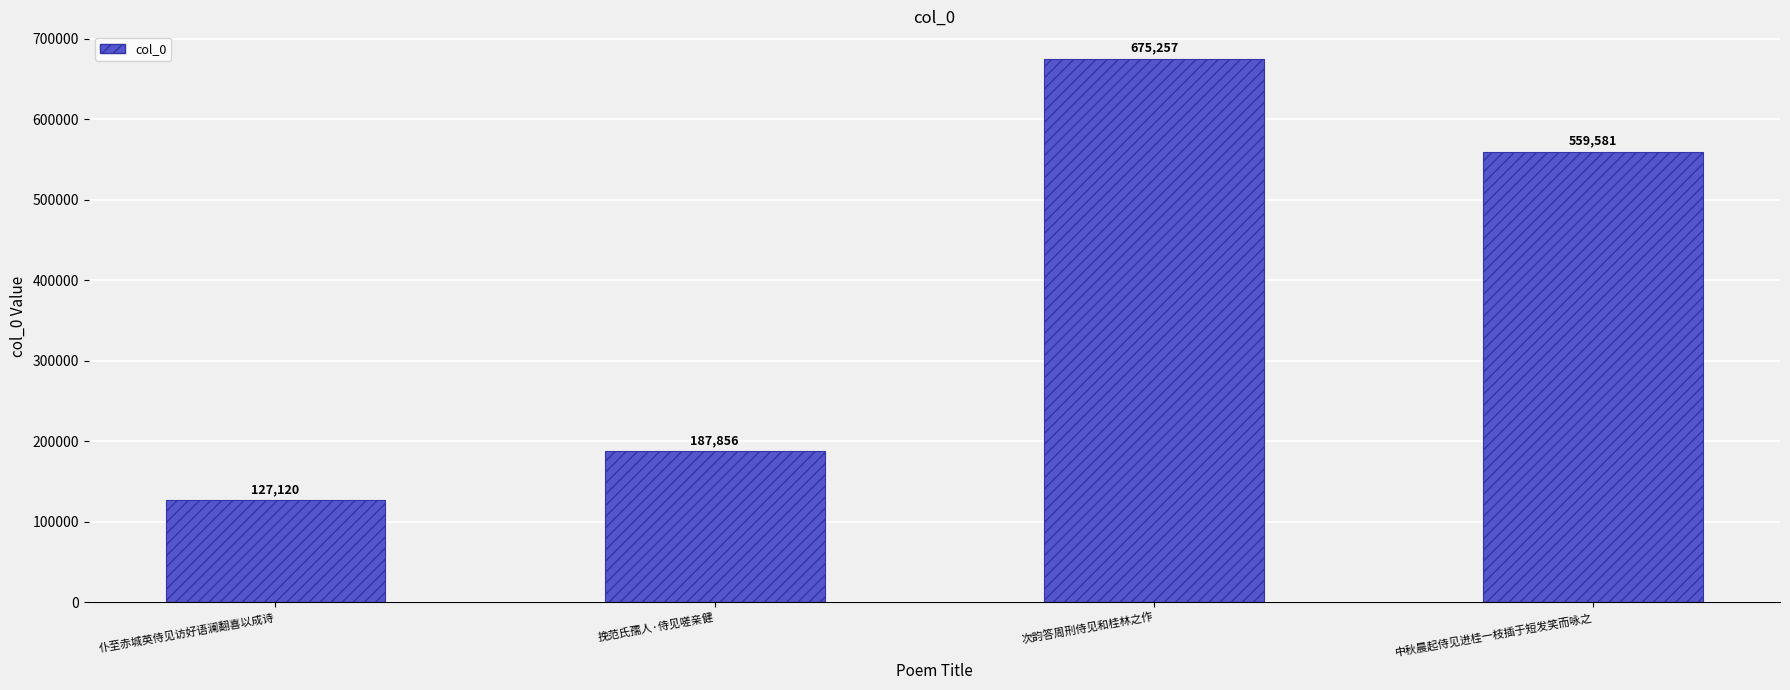

At which label does the data first exceed 559581?

次韵答周刑侍见和桂林之作